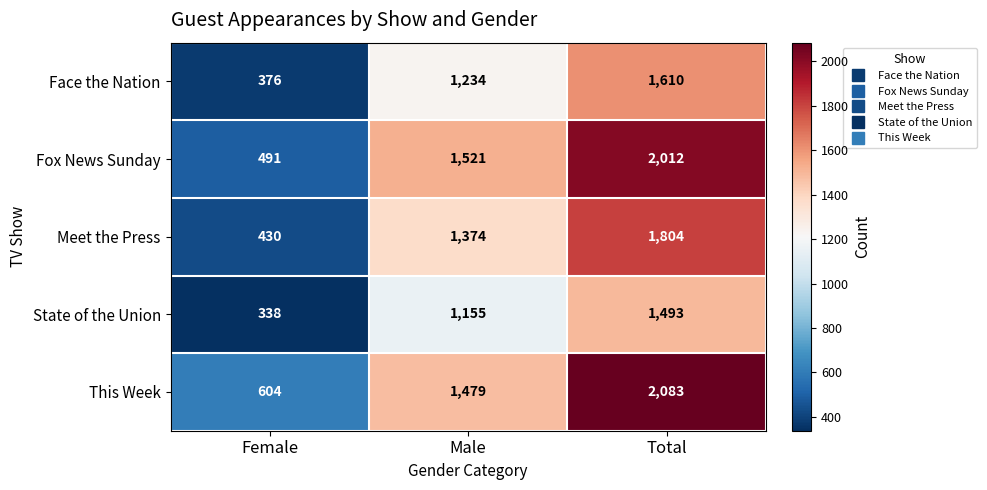

What is the minimum value shown in the chart?

338